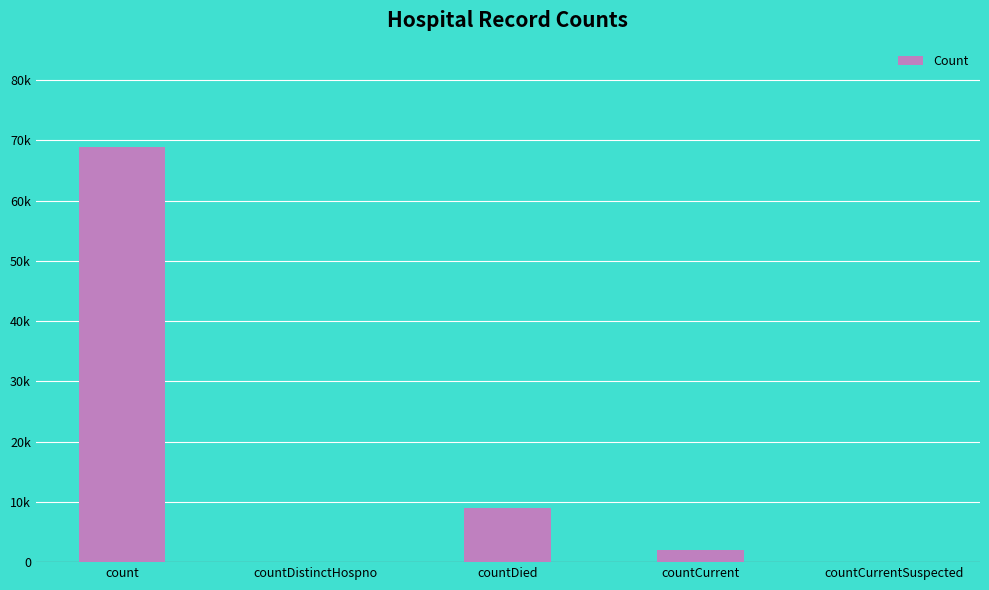

Rank the categories by value from highest to lowest.

count, countDied, countCurrent, countDistinctHospno, countCurrentSuspected